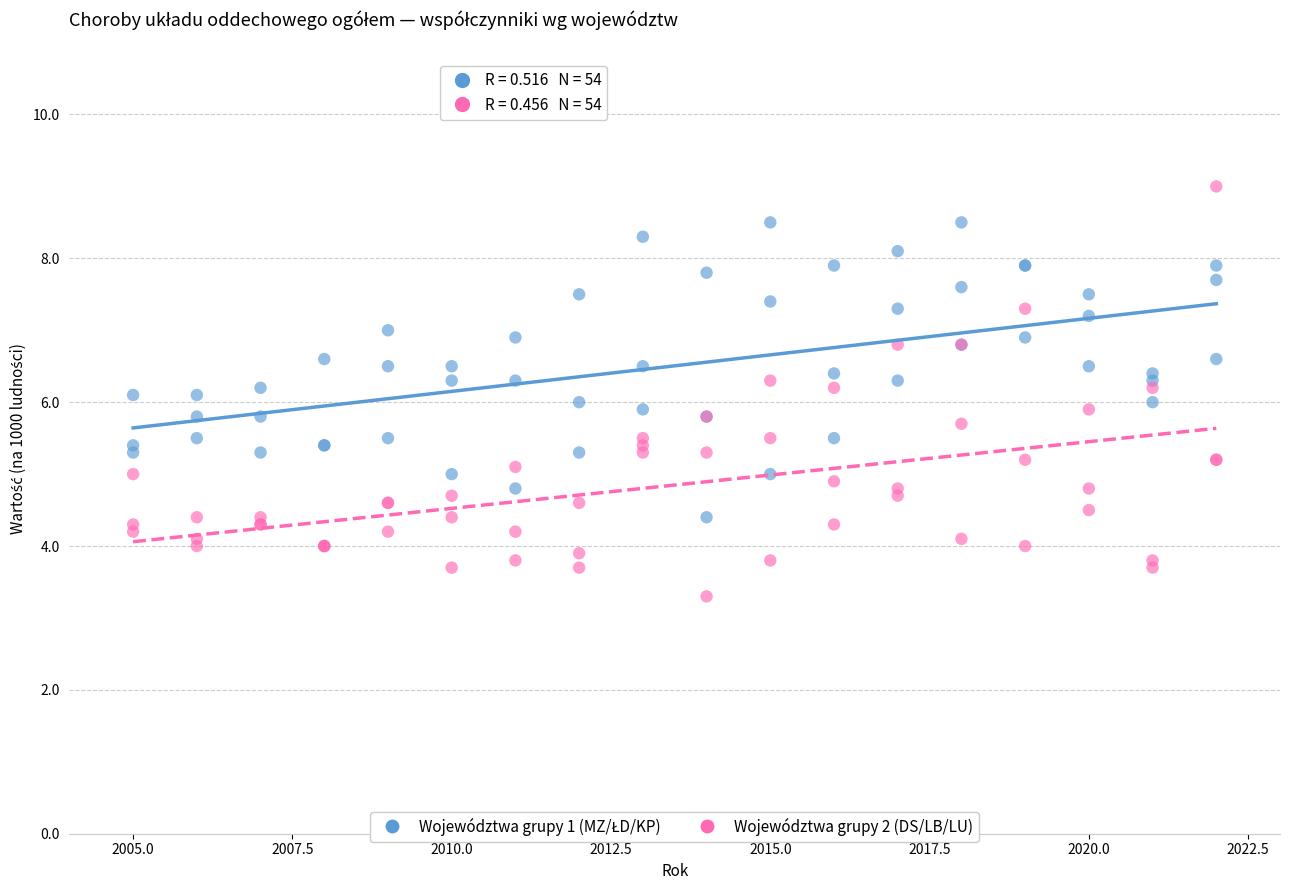

Which series reaches the maximum Y coordinate?

Województwa grupy 2 (DS/LB/LU)